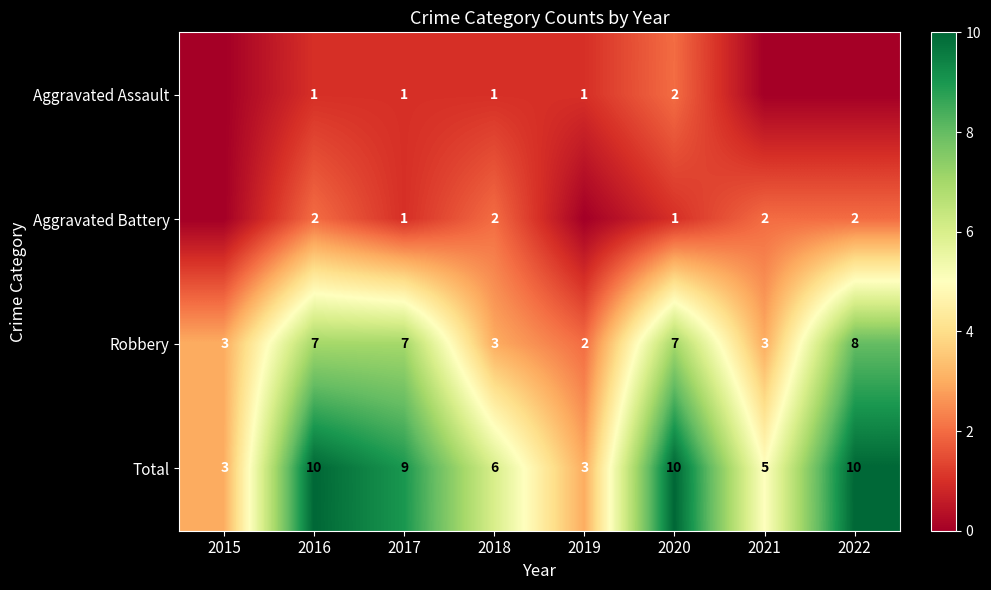

What is the difference between the Robbery values at 2016 and 2022?

1